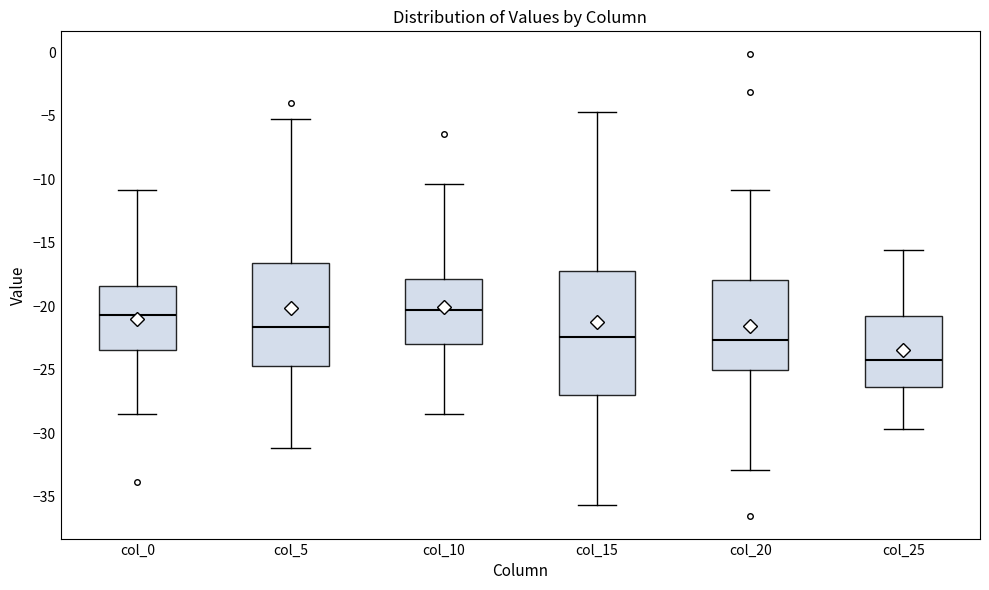

Reading left to right, read every box against the y-axis: the position of its median line, the range the box covers, and the ends of its whiskers. The values are not printed on the chart, so give them approximately, as read against the axis.

col_0: median -20.5, box -23.5 to -18.5, whiskers -28.5 to -11.0
col_5: median -21.5, box -24.5 to -16.5, whiskers -31.0 to -5.0
col_10: median -20.5, box -23.0 to -18.0, whiskers -28.5 to -10.5
col_15: median -22.5, box -27.0 to -17.0, whiskers -35.5 to -4.5
col_20: median -22.5, box -25.0 to -18.0, whiskers -33.0 to -11.0
col_25: median -24.0, box -26.5 to -21.0, whiskers -29.5 to -15.5